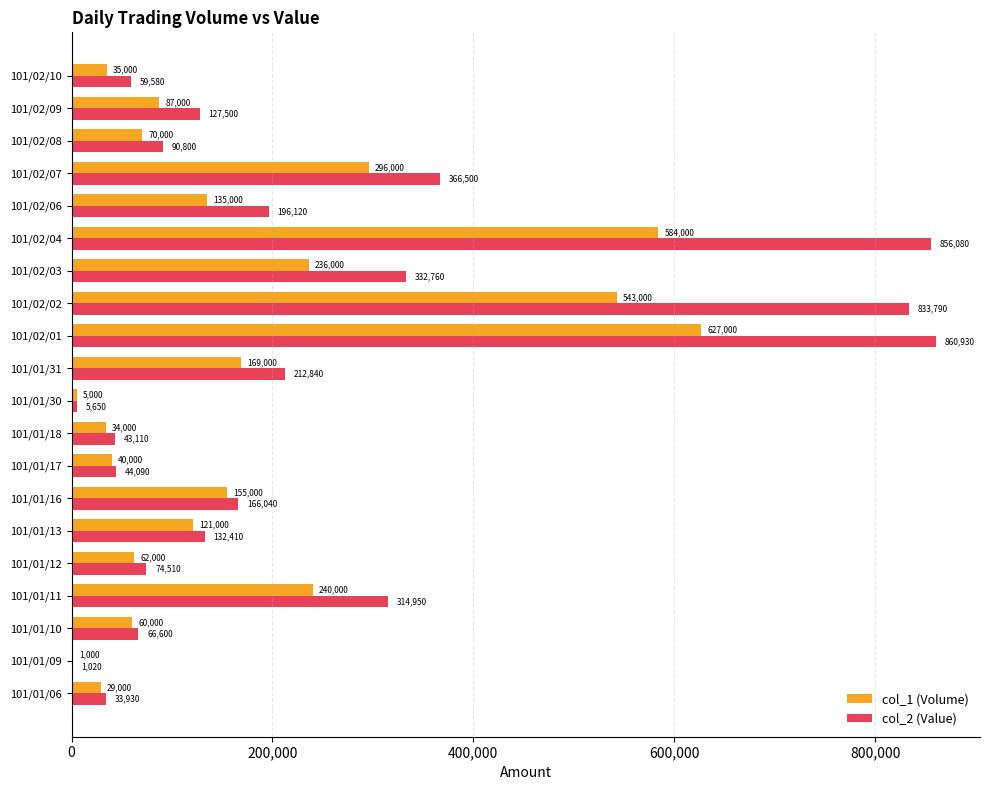

What is the maximum value shown in the chart?

860930